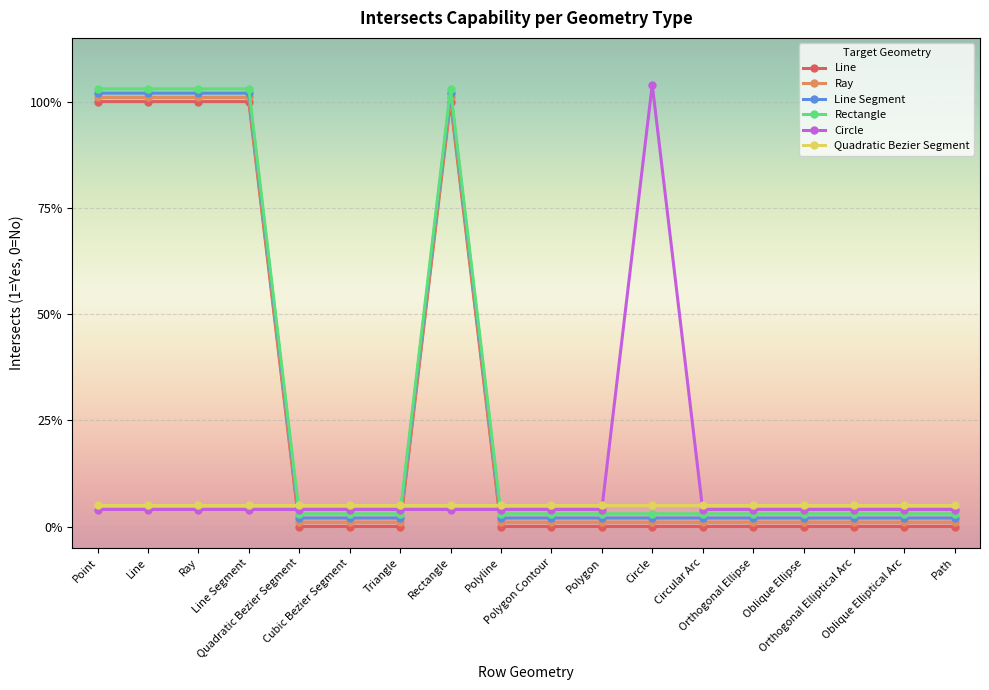

What is the label of the 3rd point from the right?

Orthogonal Elliptical Arc